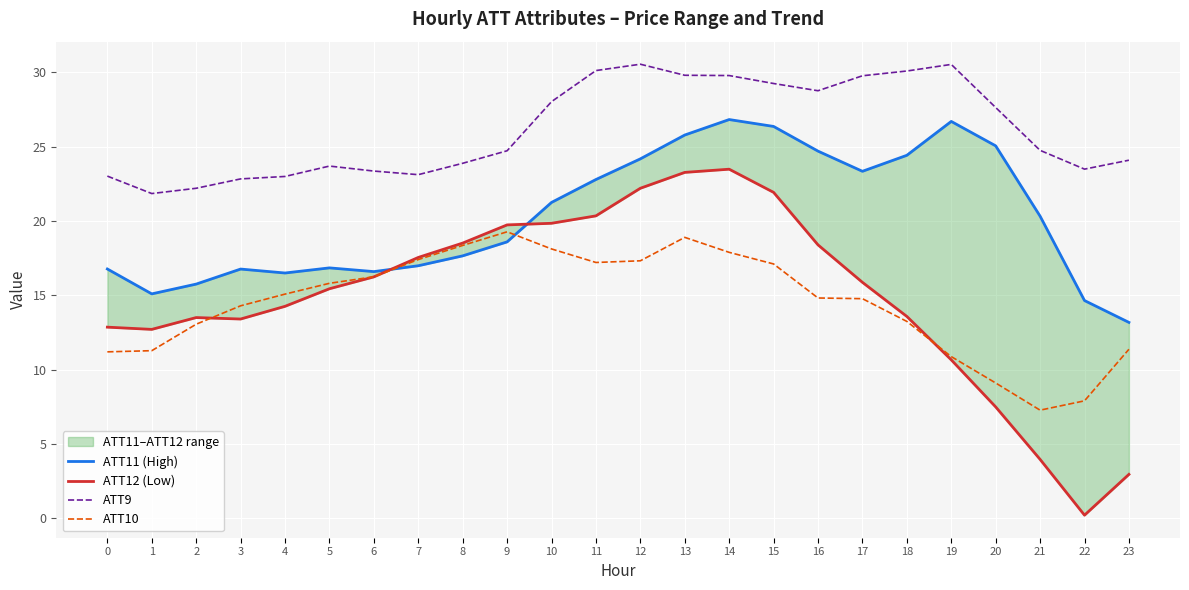

Rank the series by their maximum value, from lowest to highest.

ATT10, ATT12 (Low), ATT11 (High), ATT9